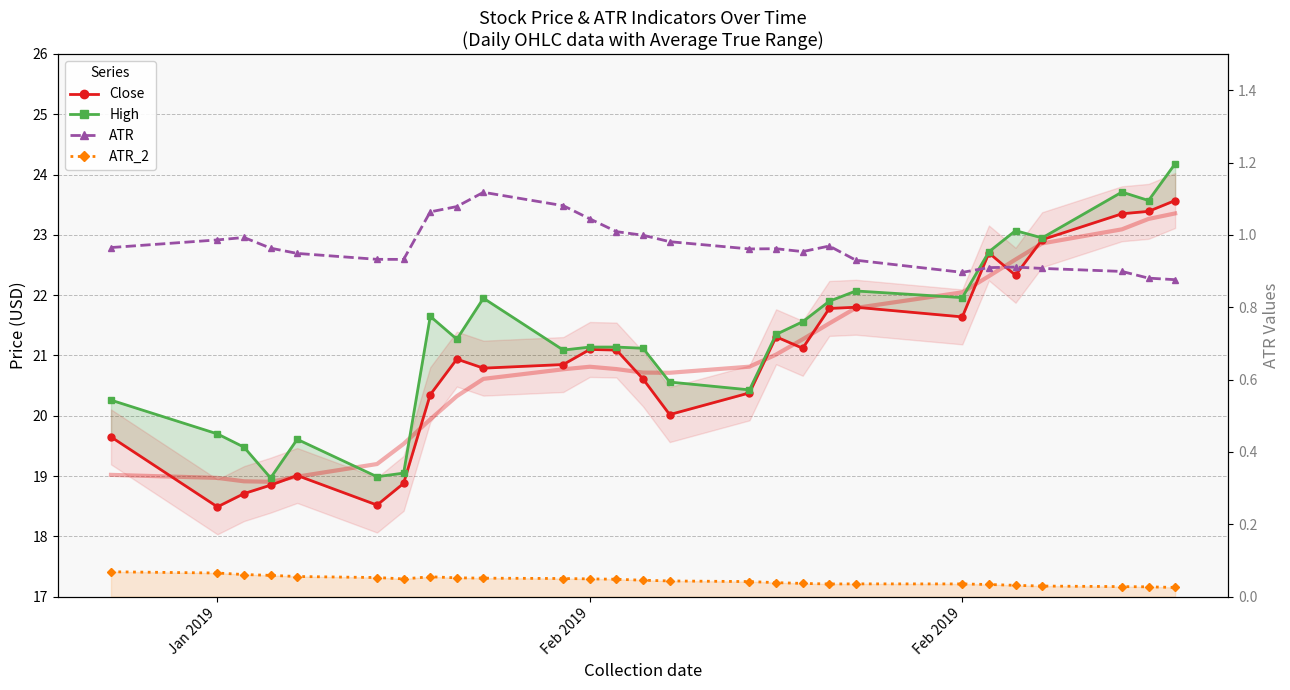

Which has a higher value, Jan 2019 or Feb 2019?

Feb 2019